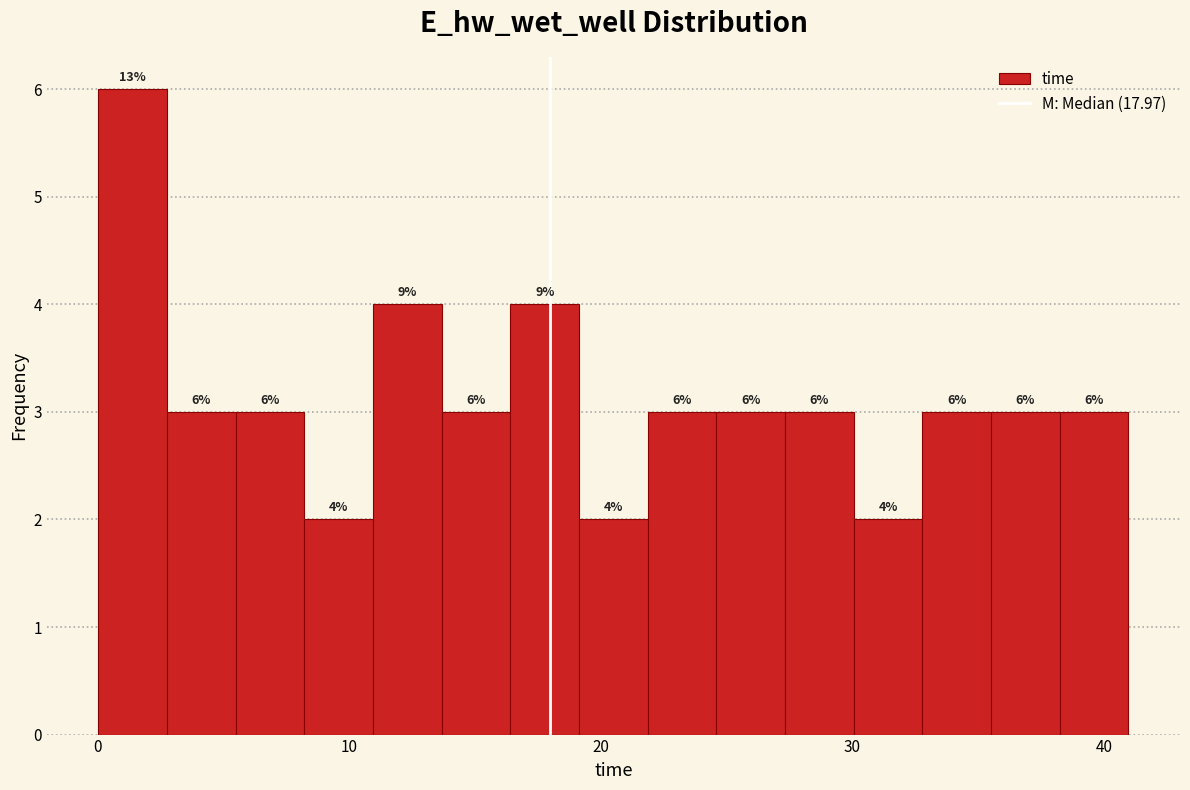

Around what value on the x-axis is the tallest bar? Give the approximate position of its centre, as read against the axis.

1